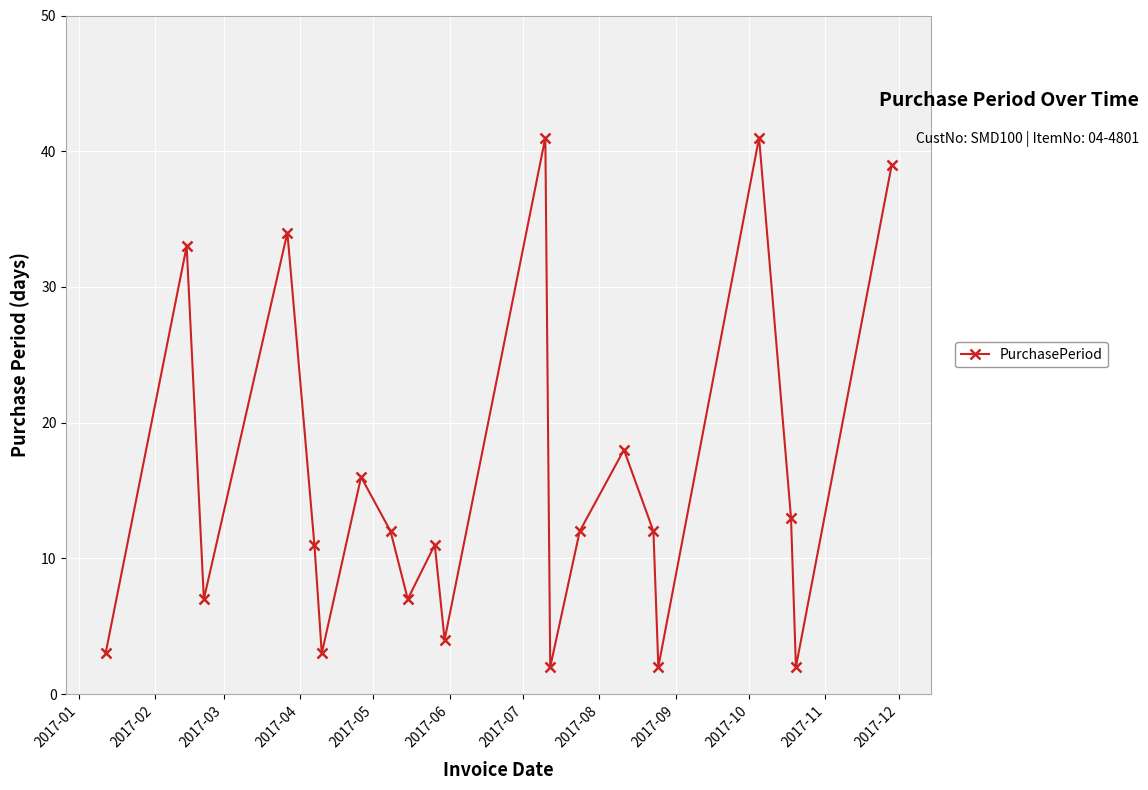

Does the chart have visible grid lines?

Yes